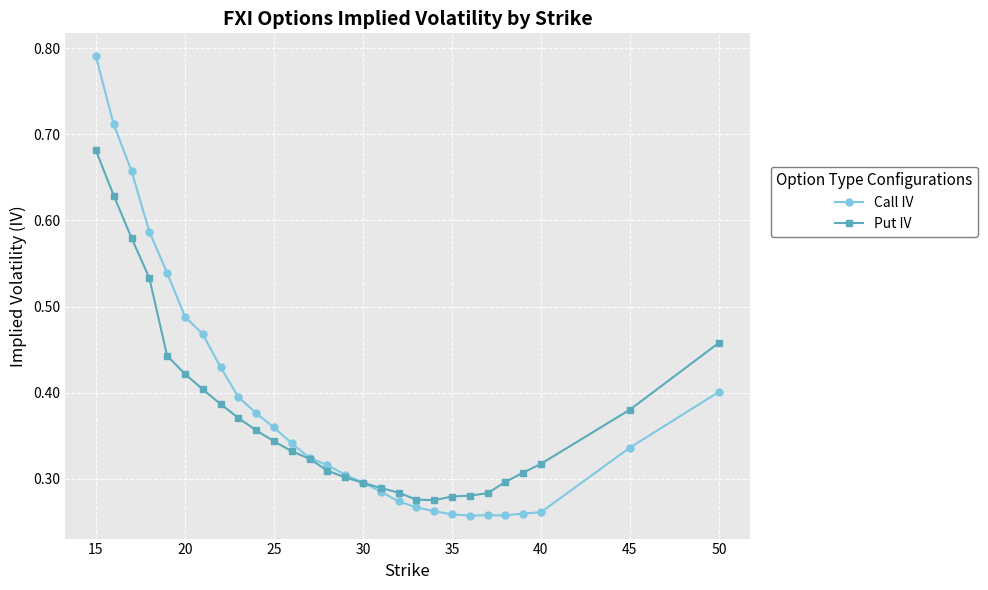

Which series has the largest range (max minus min)?

Call IV